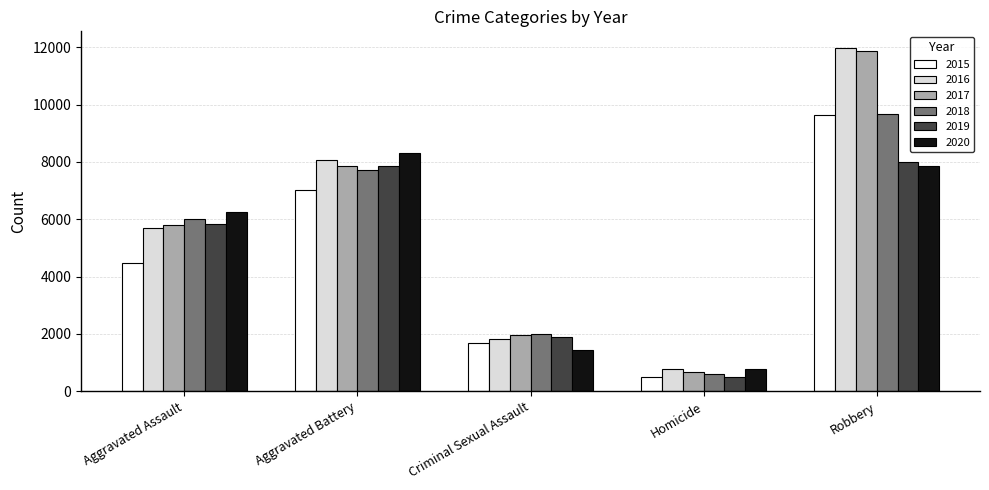

At how many categories does at least one series exceed 2747?

3